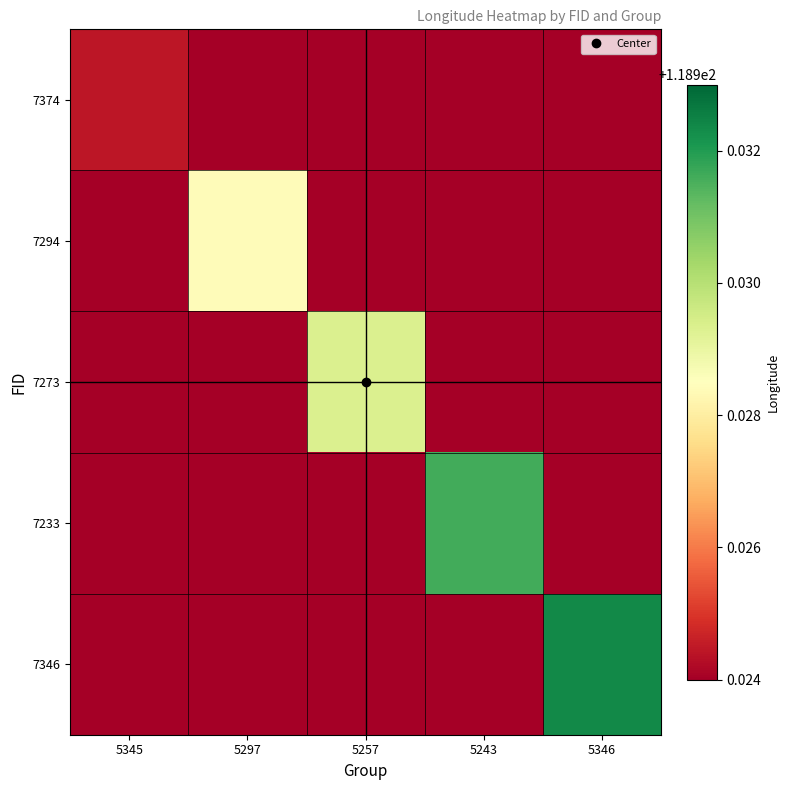

Reading left to right, transcribe all the data shown in this chart.

7374: 5345=118.9	5297=118.9	5257=118.9	5243=118.9	5346=118.9
7294: 5345=118.9	5297=118.9	5257=118.9	5243=118.9	5346=118.9
7273: 5345=118.9	5297=118.9	5257=118.9	5243=118.9	5346=118.9
7233: 5345=118.9	5297=118.9	5257=118.9	5243=118.9	5346=118.9
7346: 5345=118.9	5297=118.9	5257=118.9	5243=118.9	5346=118.9